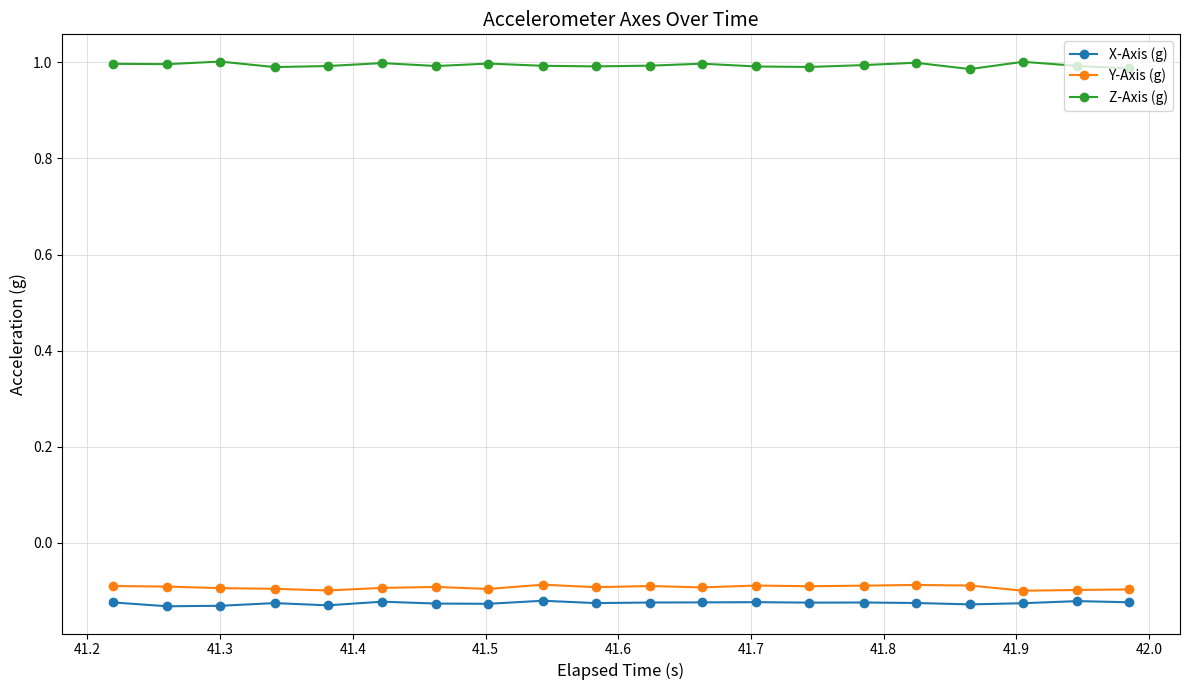

At how many categories does at least one series exceed 0?

20